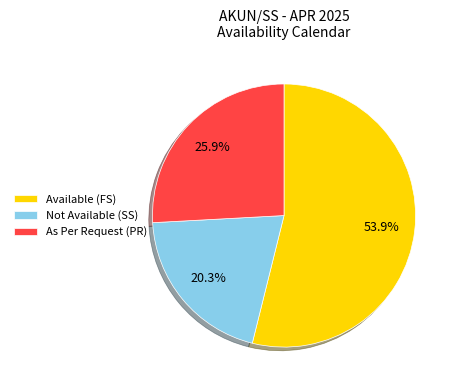

Is there any slice that represents more than half of the pie?

Yes